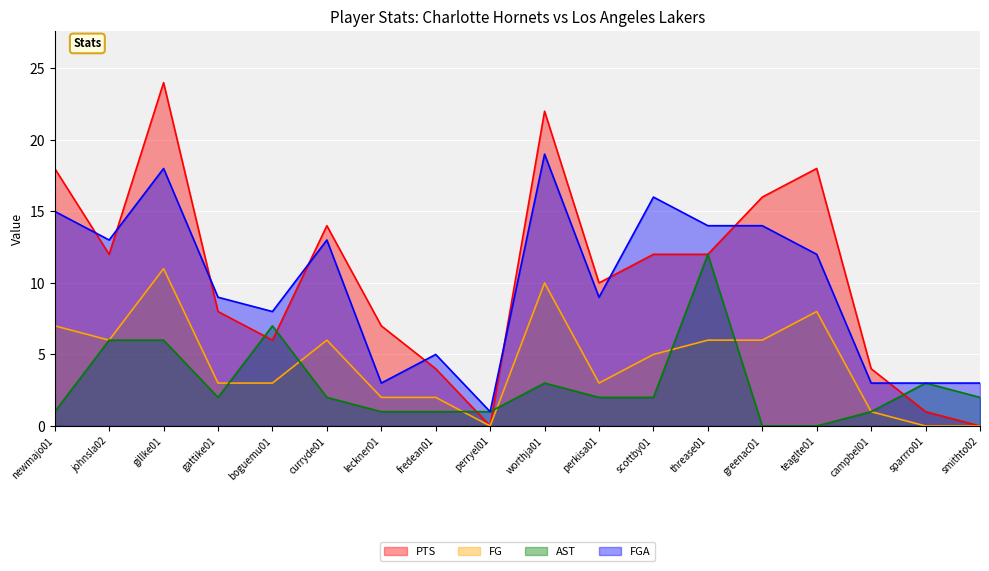

Reading right to left, extract all data points from this chart.

PTS: 0	1	4	18	16	12	12	10	22	0	4	7	14	6	8	24	12	18
FG: 0	0	1	8	6	6	5	3	10	0	2	2	6	3	3	11	6	7
AST: 2	3	1	0	0	12	2	2	3	1	1	1	2	7	2	6	6	1
FGA: 3	3	3	12	14	14	16	9	19	1	5	3	13	8	9	18	13	15